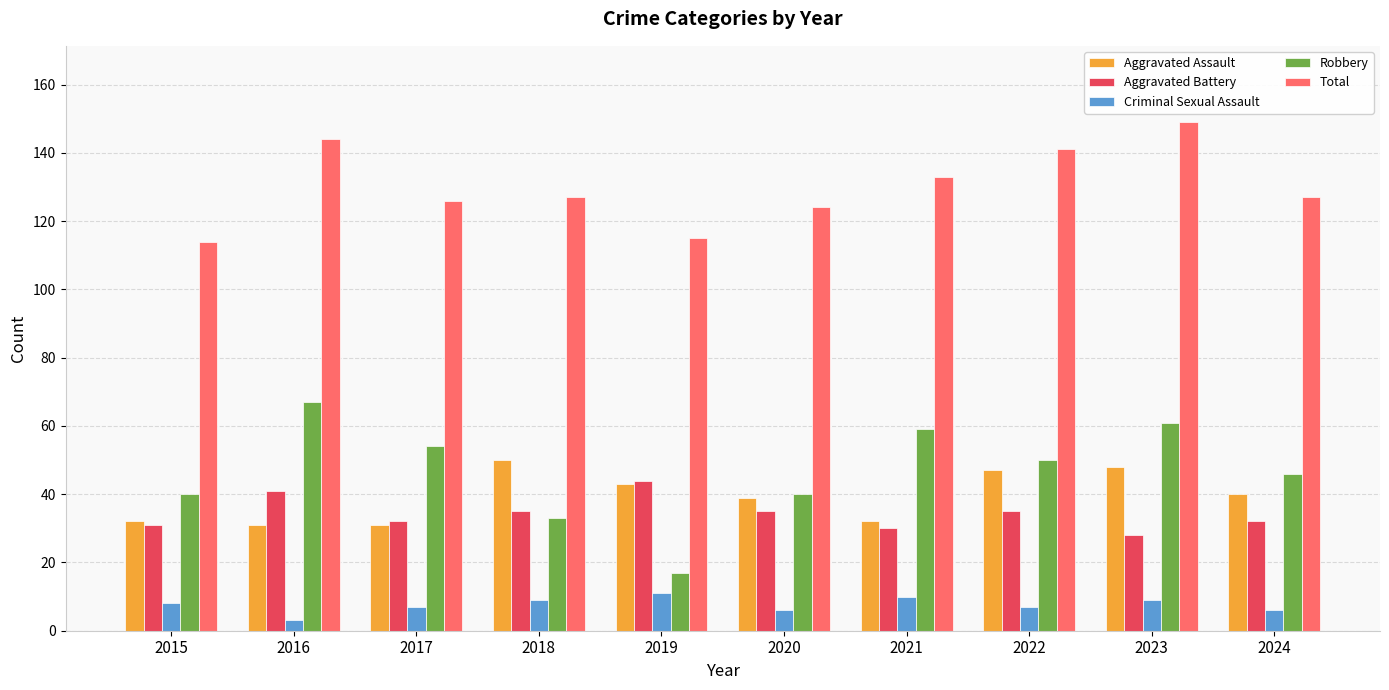

Does the chart contain any negative values?

No